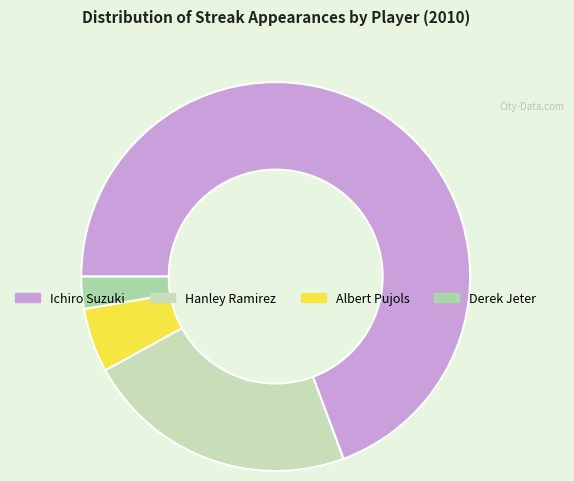

Which category has the smallest portion of the pie?

Derek Jeter